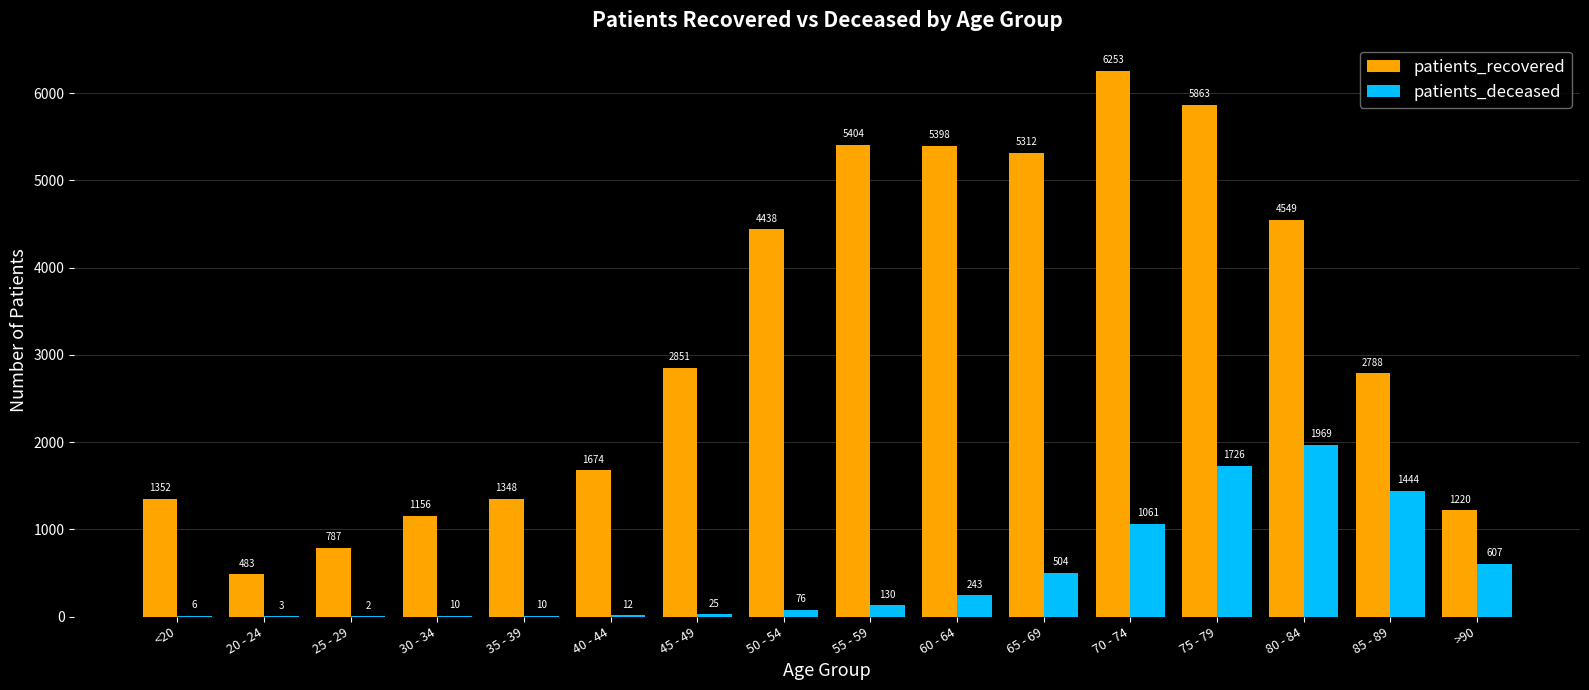

What is the greatest value displayed?

6253